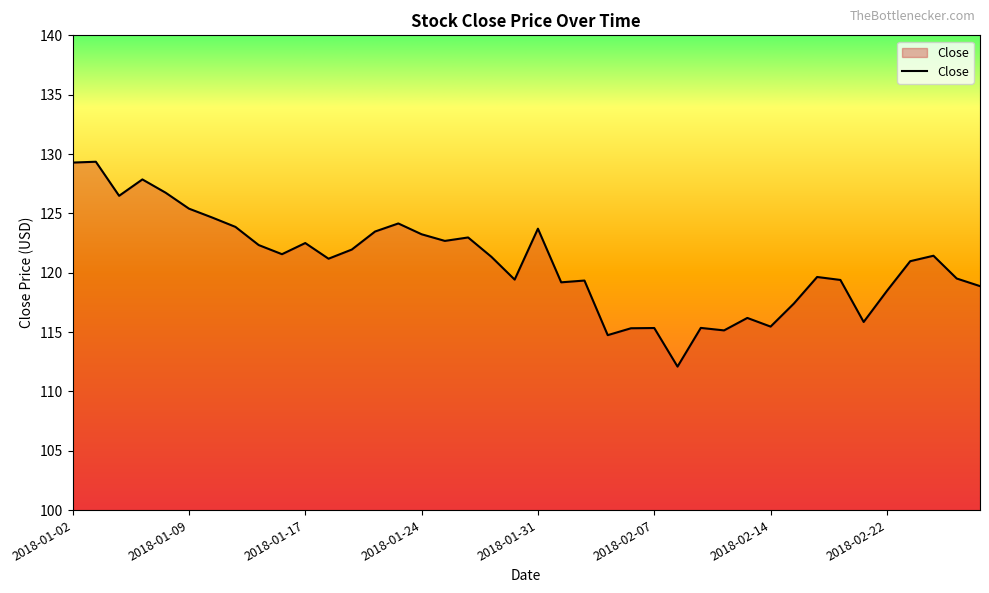

True or false: the data has more than 0 interior local peaks.

True